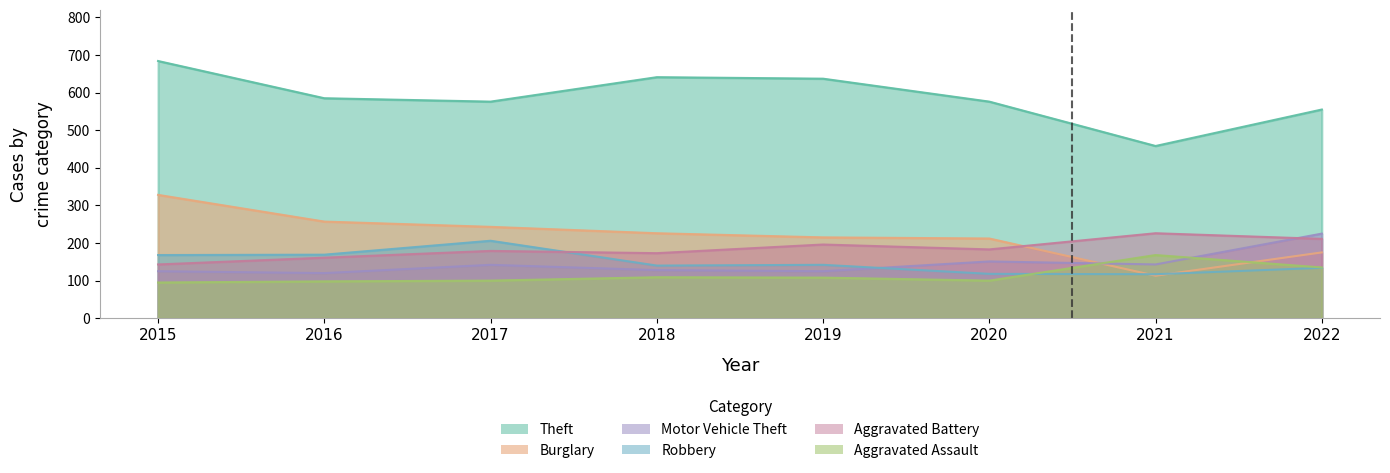

Does the chart display data point markers on the line(s)?

No